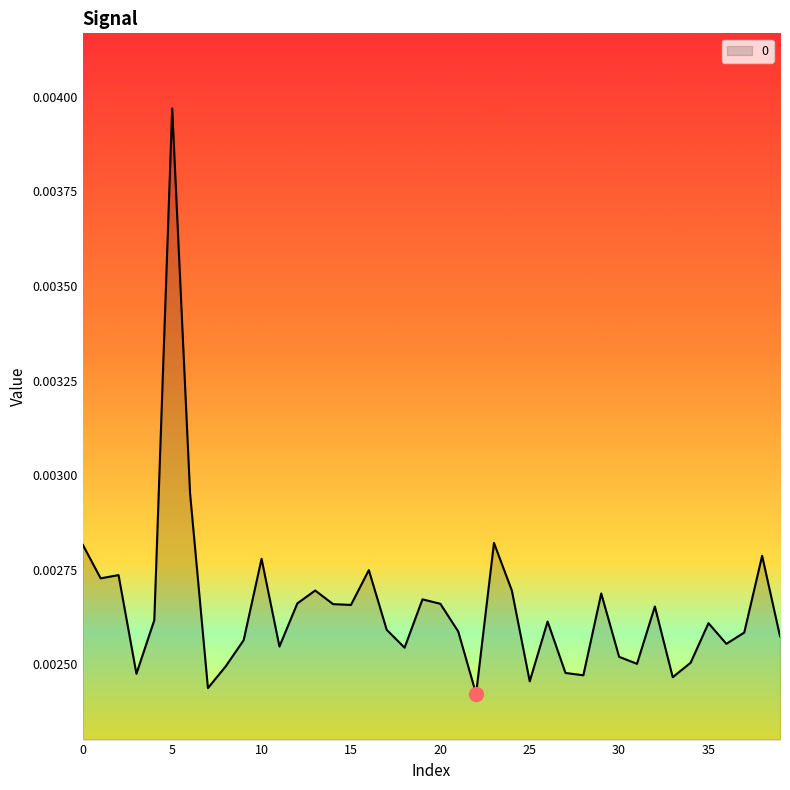

List the labels in order of value, largest first.

5, 6, 23, 0, 38, 10, 16, 2, 1, 13, 24, 29, 19, 12, 20, 14, 15, 32, 4, 26, 35, 17, 21, 37, 39, 9, 36, 11, 18, 30, 34, 31, 8, 27, 3, 28, 33, 25, 7, 22